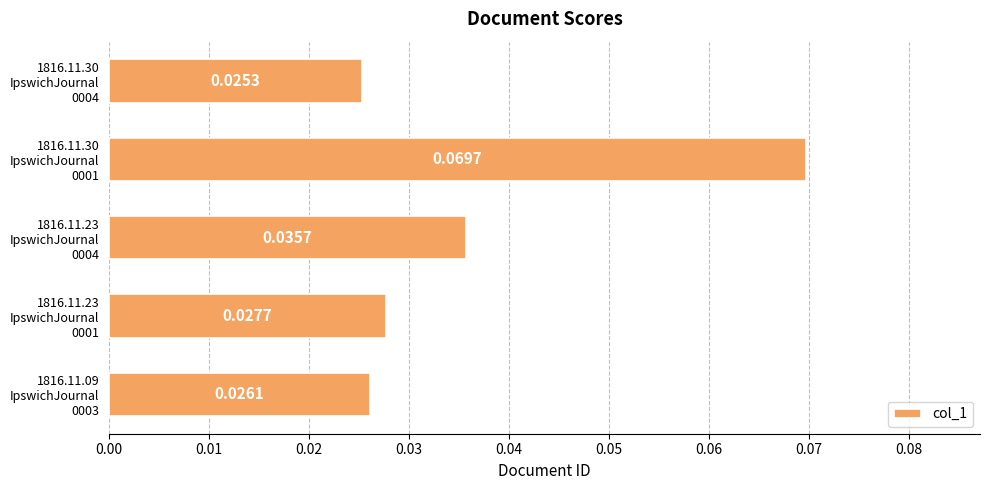

Where is the data nearest to the value 0?

1816.11.30
IpswichJournal
0004